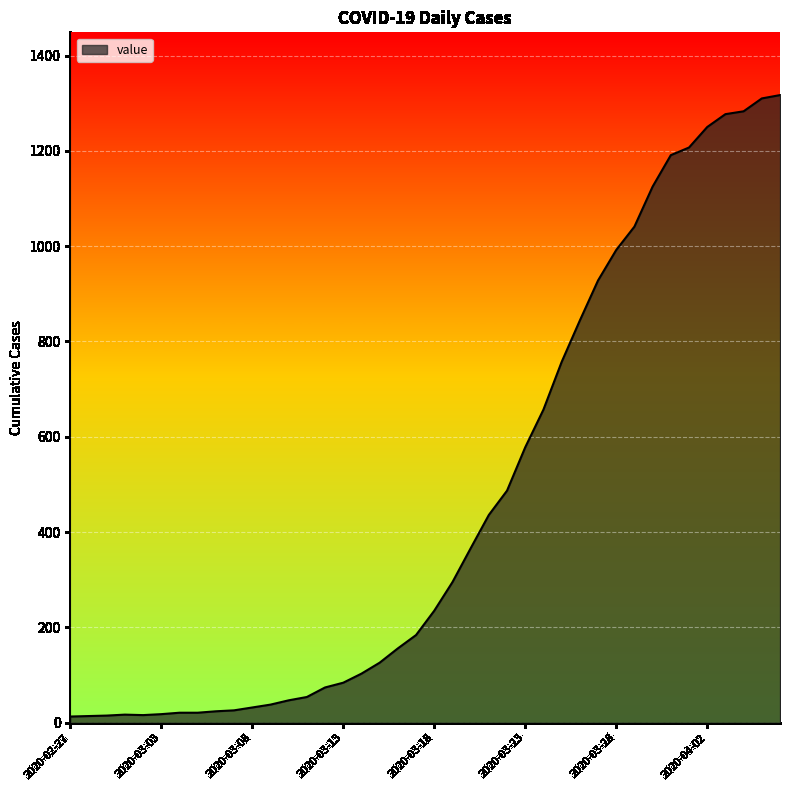

What is the maximum value shown in the chart?

1317